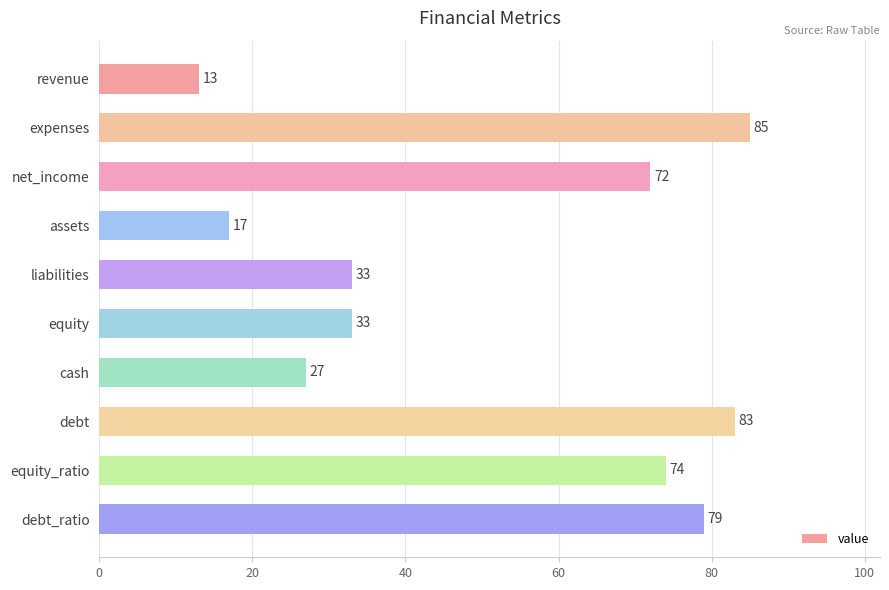

What is the difference between the second highest and minimum values?

70